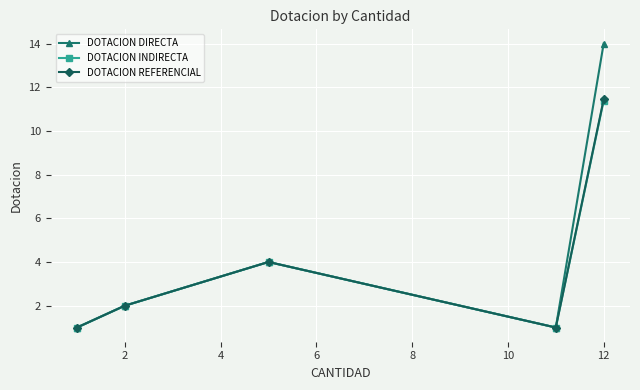

Reading right to left, what are all the values shown in this chart?

DOTACION DIRECTA: 14.0	1.0	4.0	2.0	1.0
DOTACION INDIRECTA: 11.4	1.0	4.0	2.0	1.0
DOTACION REFERENCIAL: 11.4	1.0	4.0	2.0	1.0